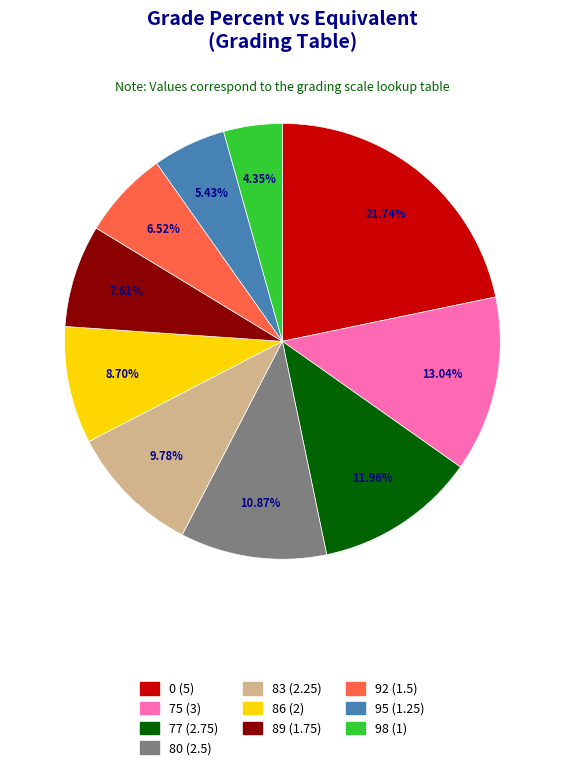

True or false: 89 accounts for 8% of the total.

True